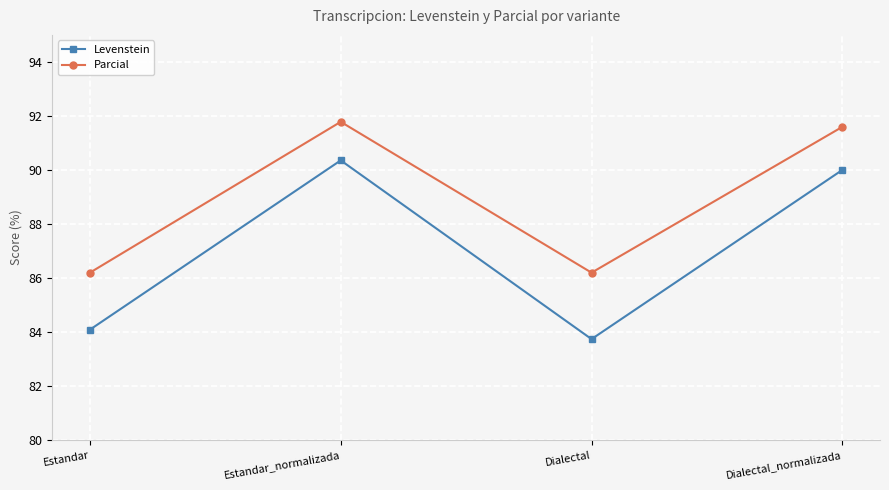

What is the minimum value shown in the chart?

83.7